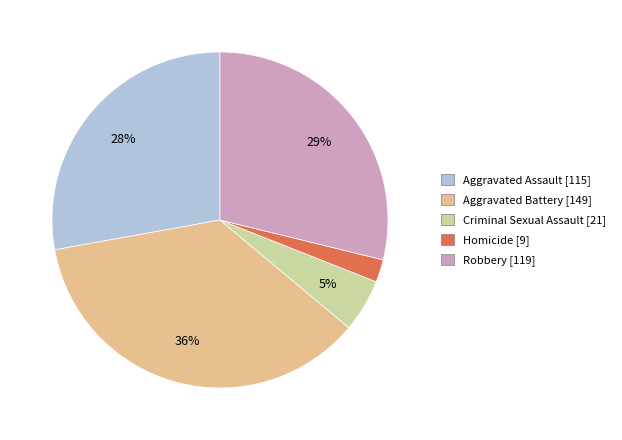

Between Aggravated Assault and Homicide, which is larger?

Aggravated Assault